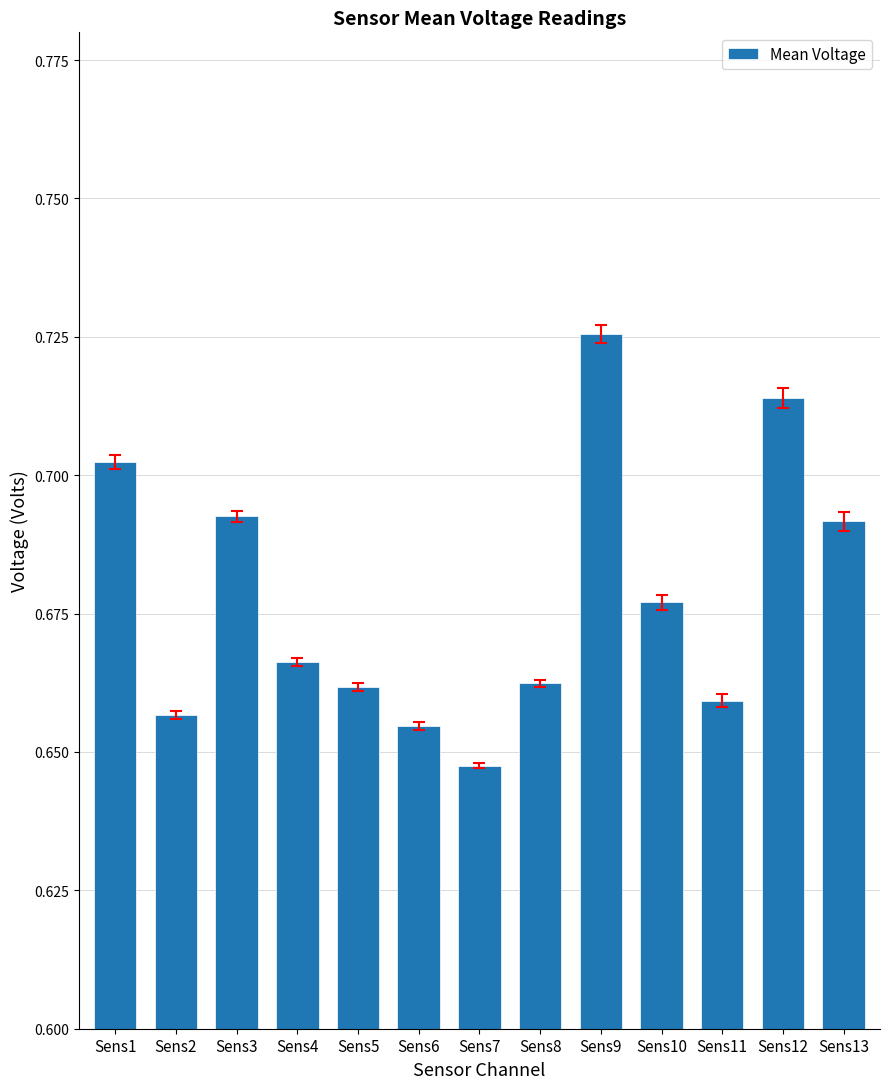

Which has a higher value, Sens10 or Sens5?

Sens10